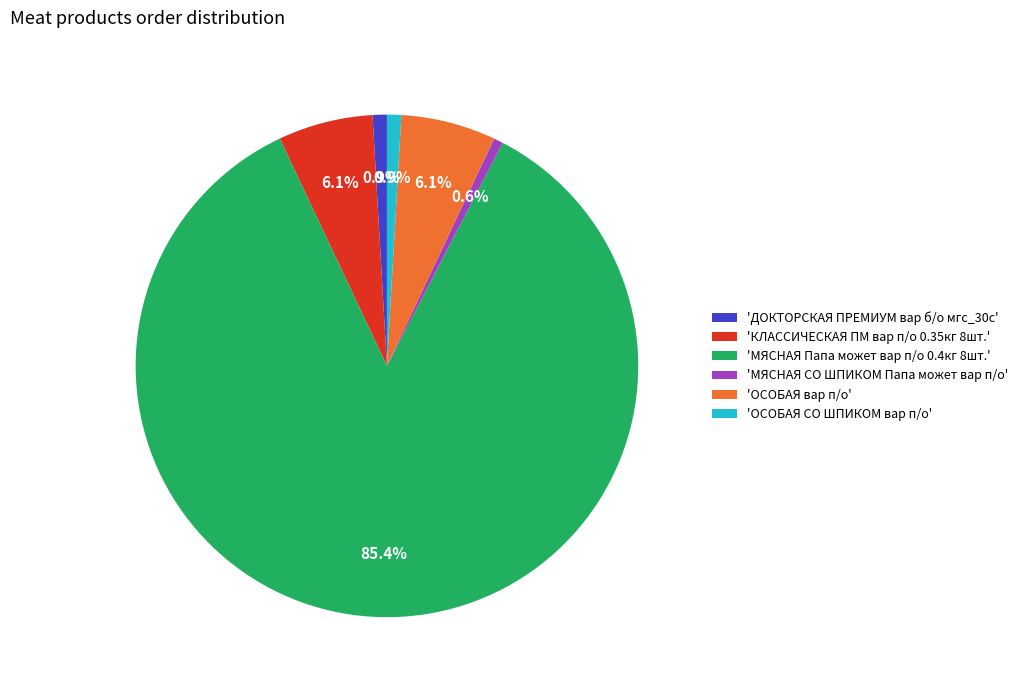

Count the number of slices in the pie.

6